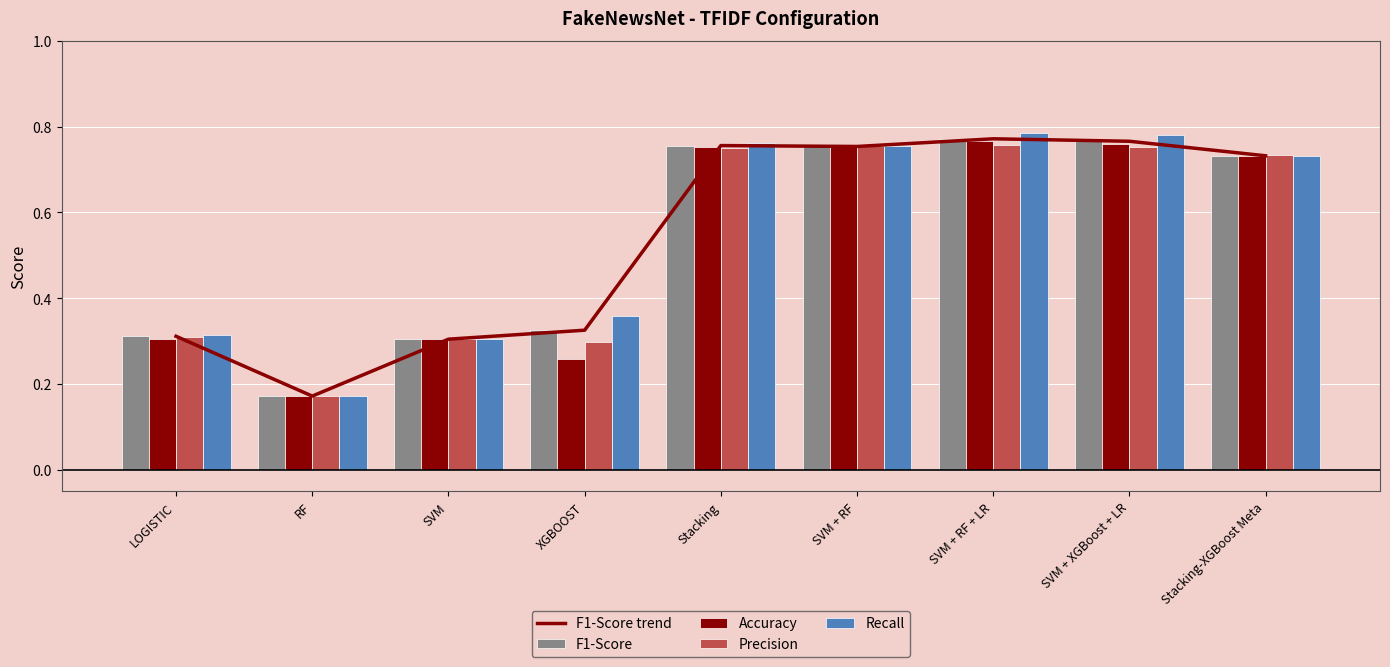

Which series changed the most between RF and SVM?

Accuracy